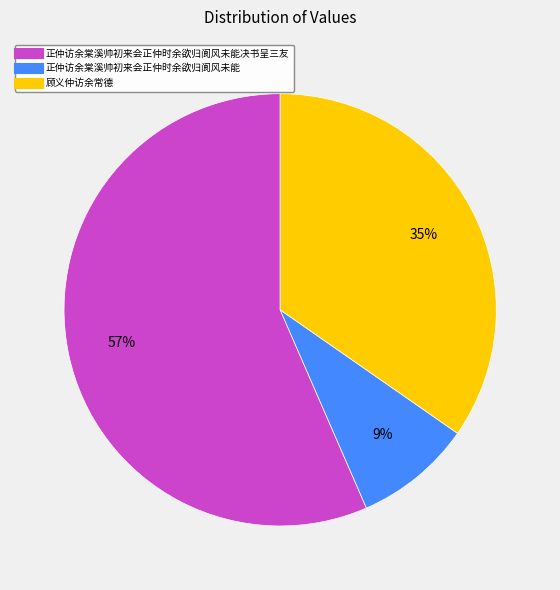

To the nearest percent, what is the difference between the largest and smallest slice percentages?

48%